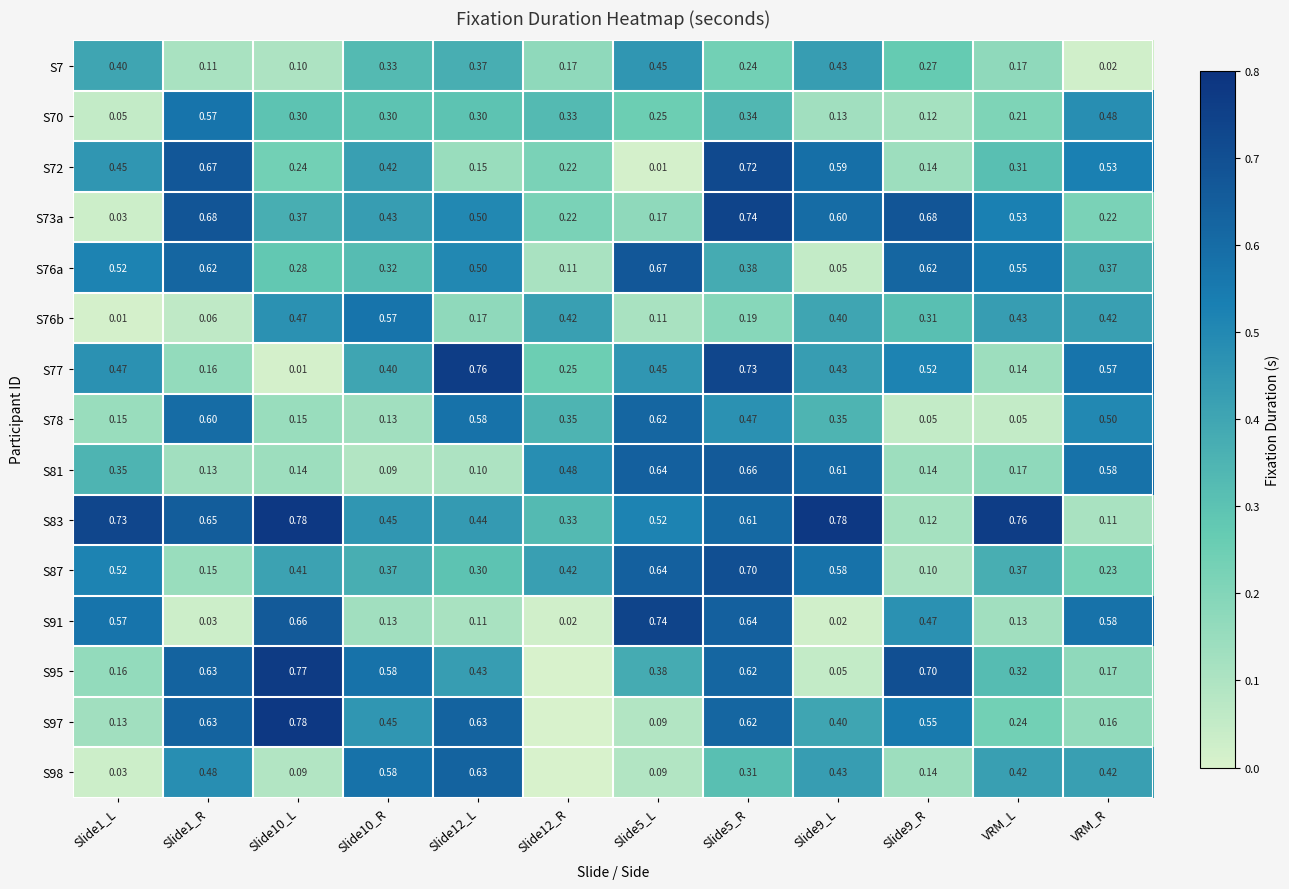

Where is S83 nearest to the value 0?

VRM_R